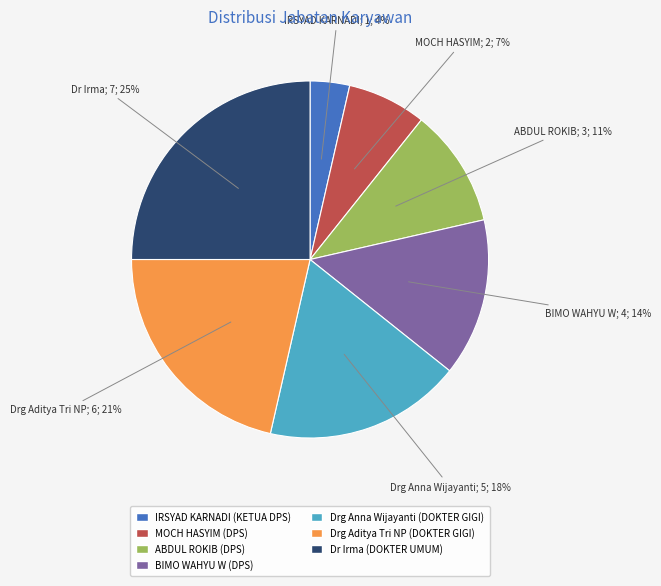

To the nearest percent, what percentage of the pie is ABDUL ROKIB (DPS)?

11%